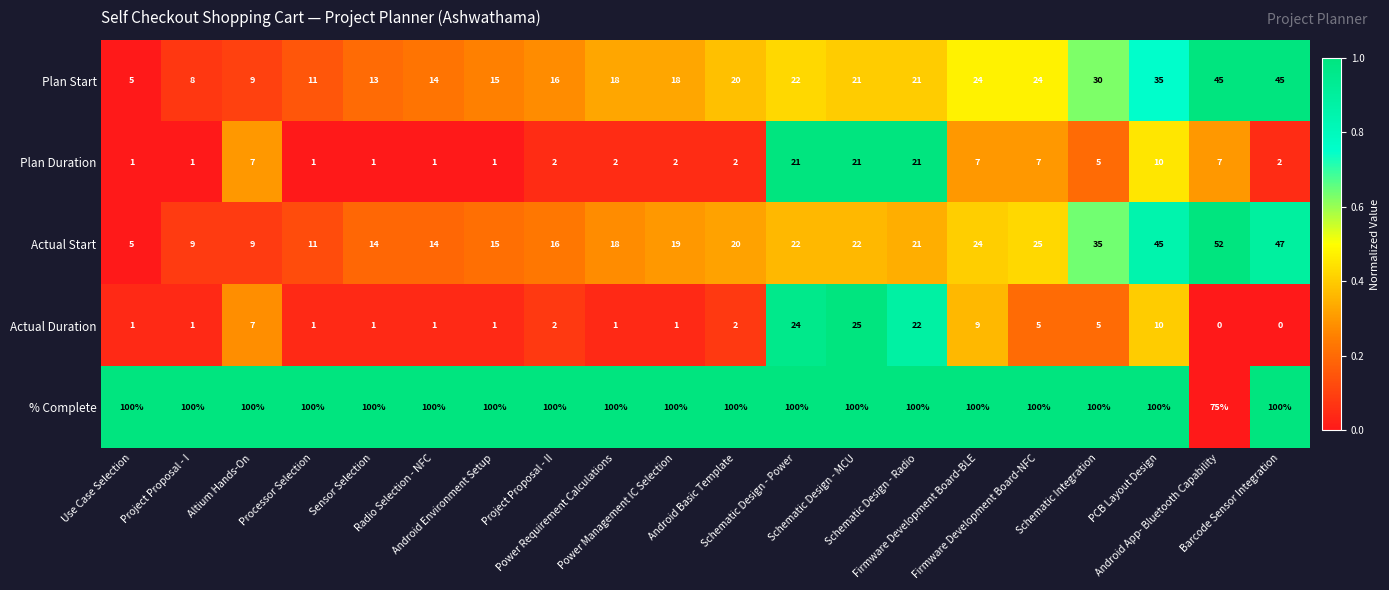

What is the lowest value of the Plan Start series?

5